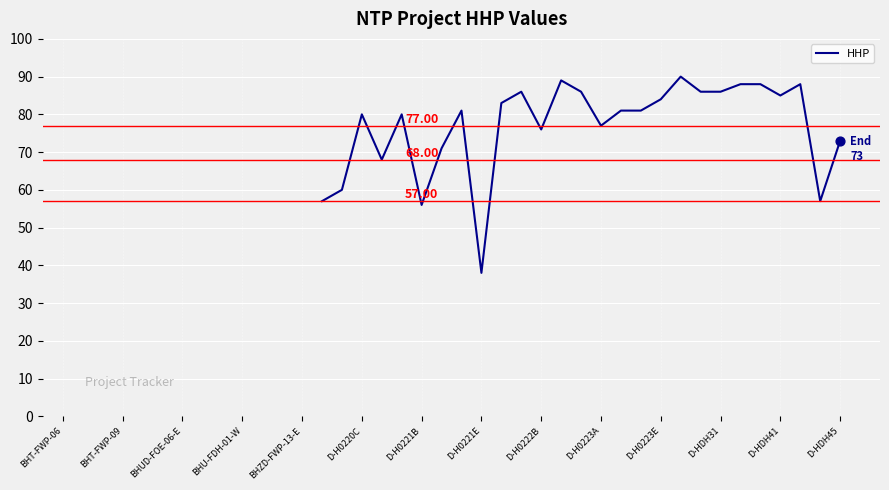

What is the difference between the maximum and minimum values?

52